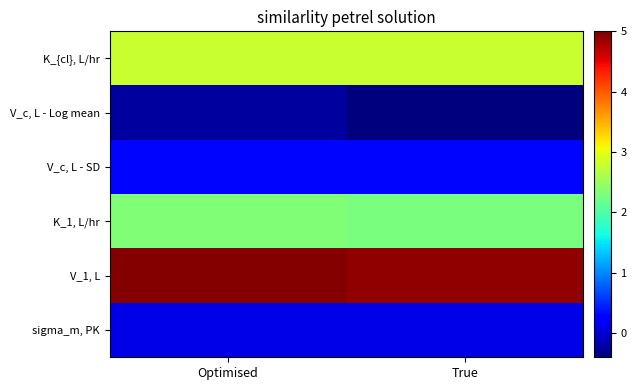

Which series has the largest range (max minus min)?

V_c, L - Log mean